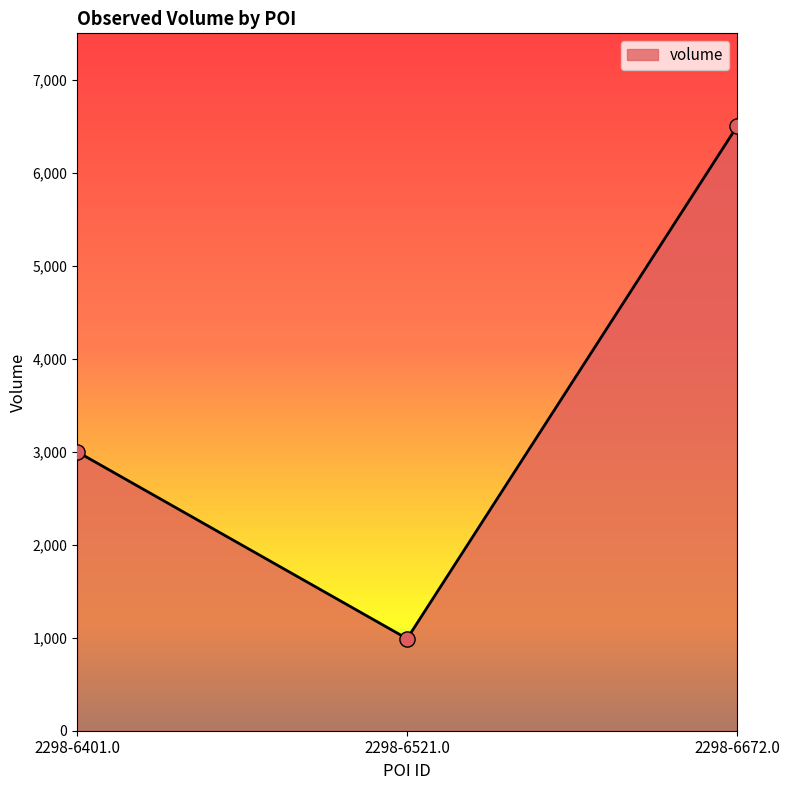

Between 2298-6401.0 and 2298-6521.0, which is larger?

2298-6401.0